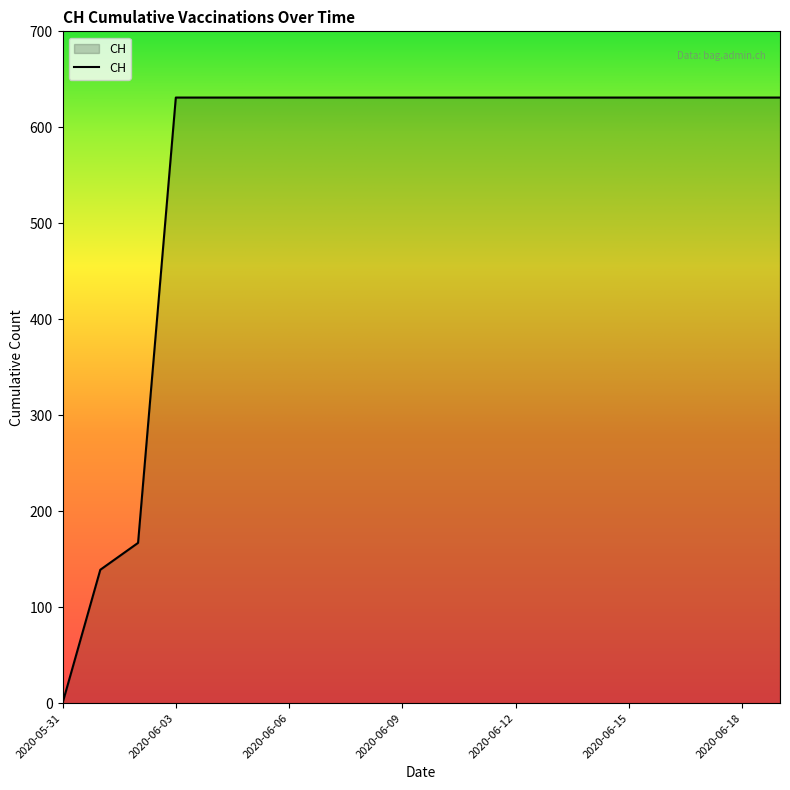

What is the maximum value shown in the chart?

631